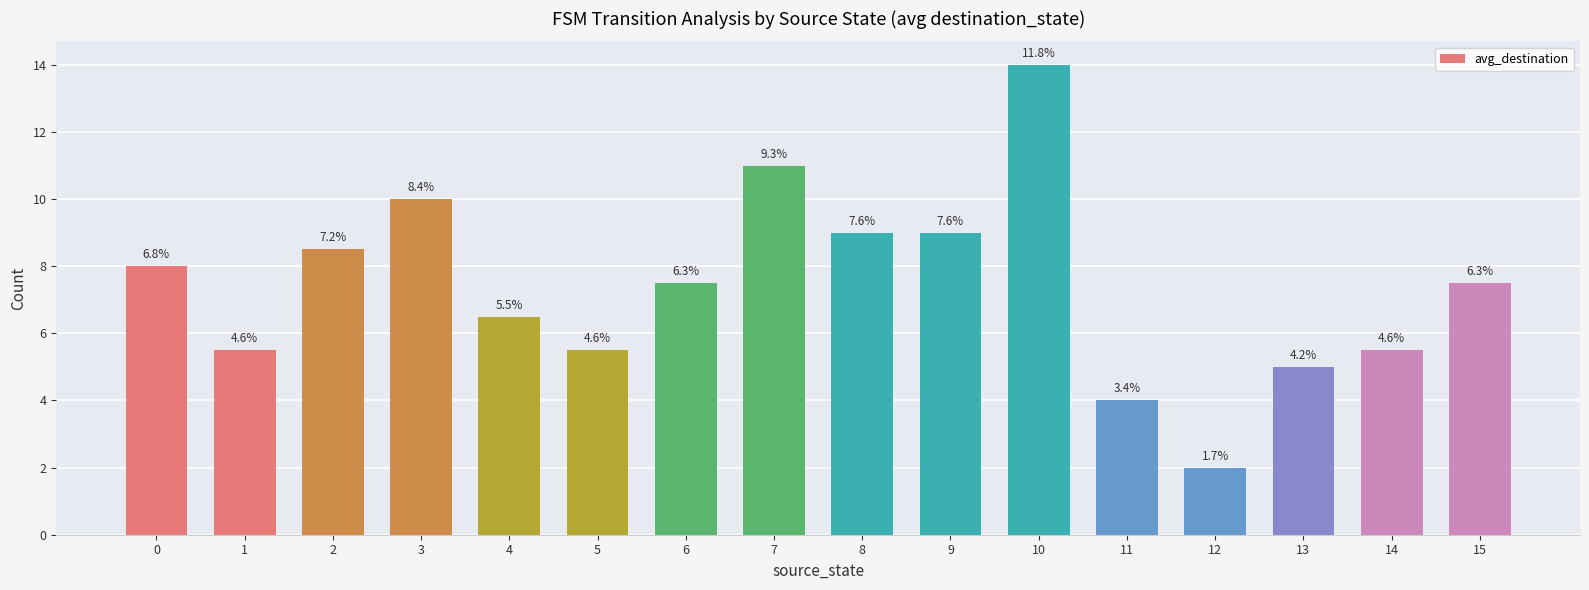

Are the bars horizontal?

No